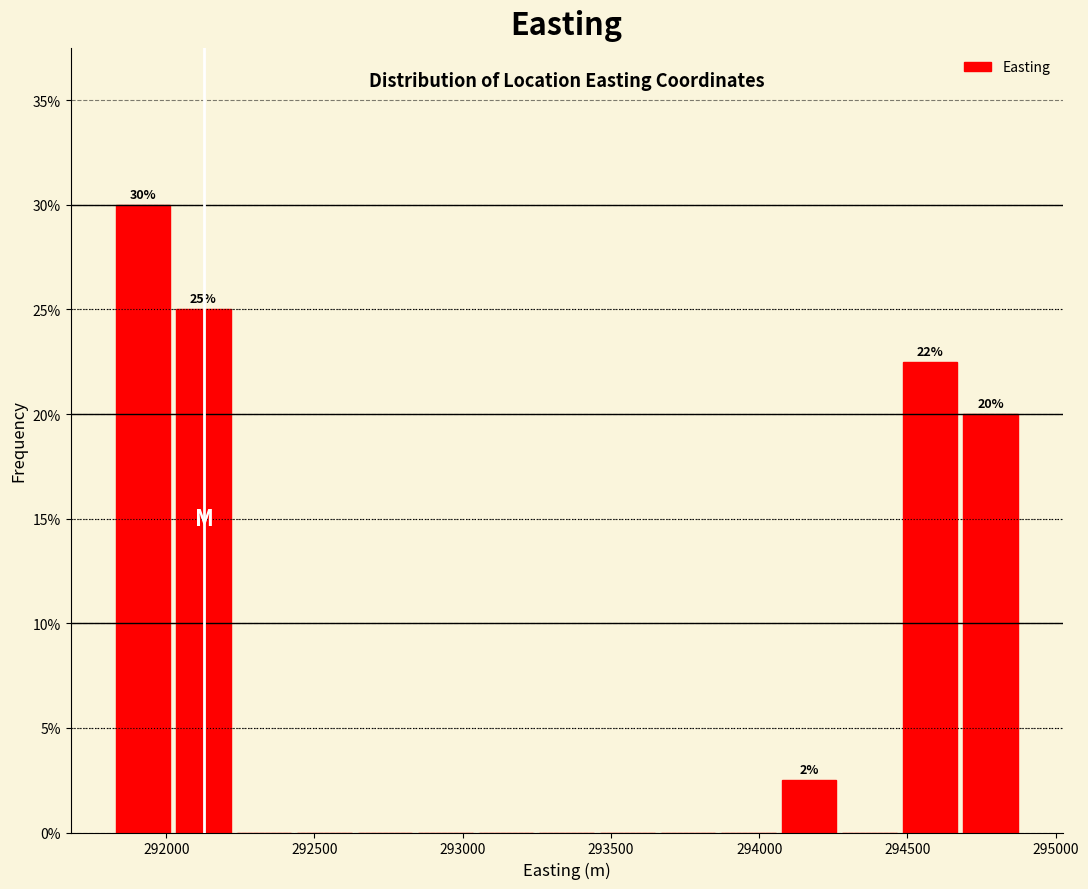

Which range on the x-axis has the tallest bar?

291800 to 292000